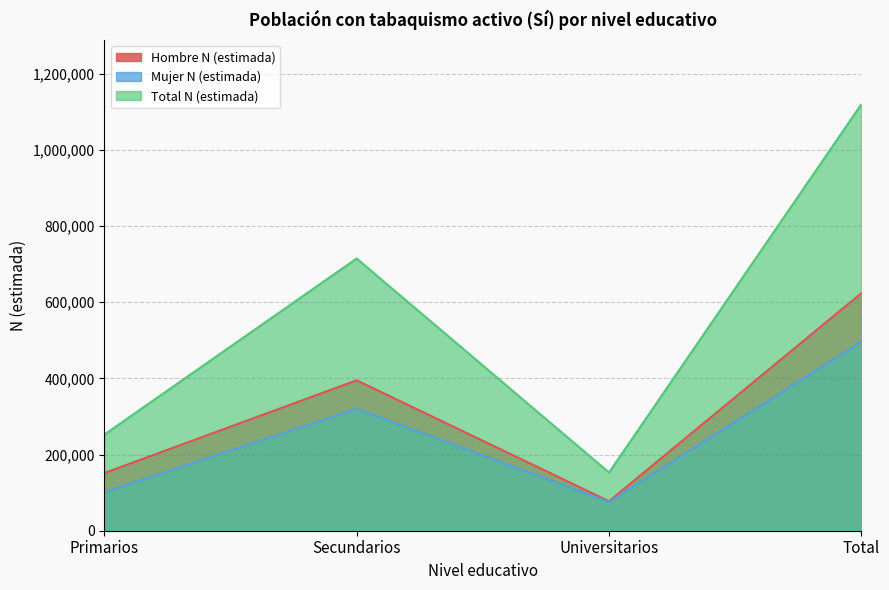

True or false: Total N (estimada) and Mujer N (estimada) cross at least once.

False